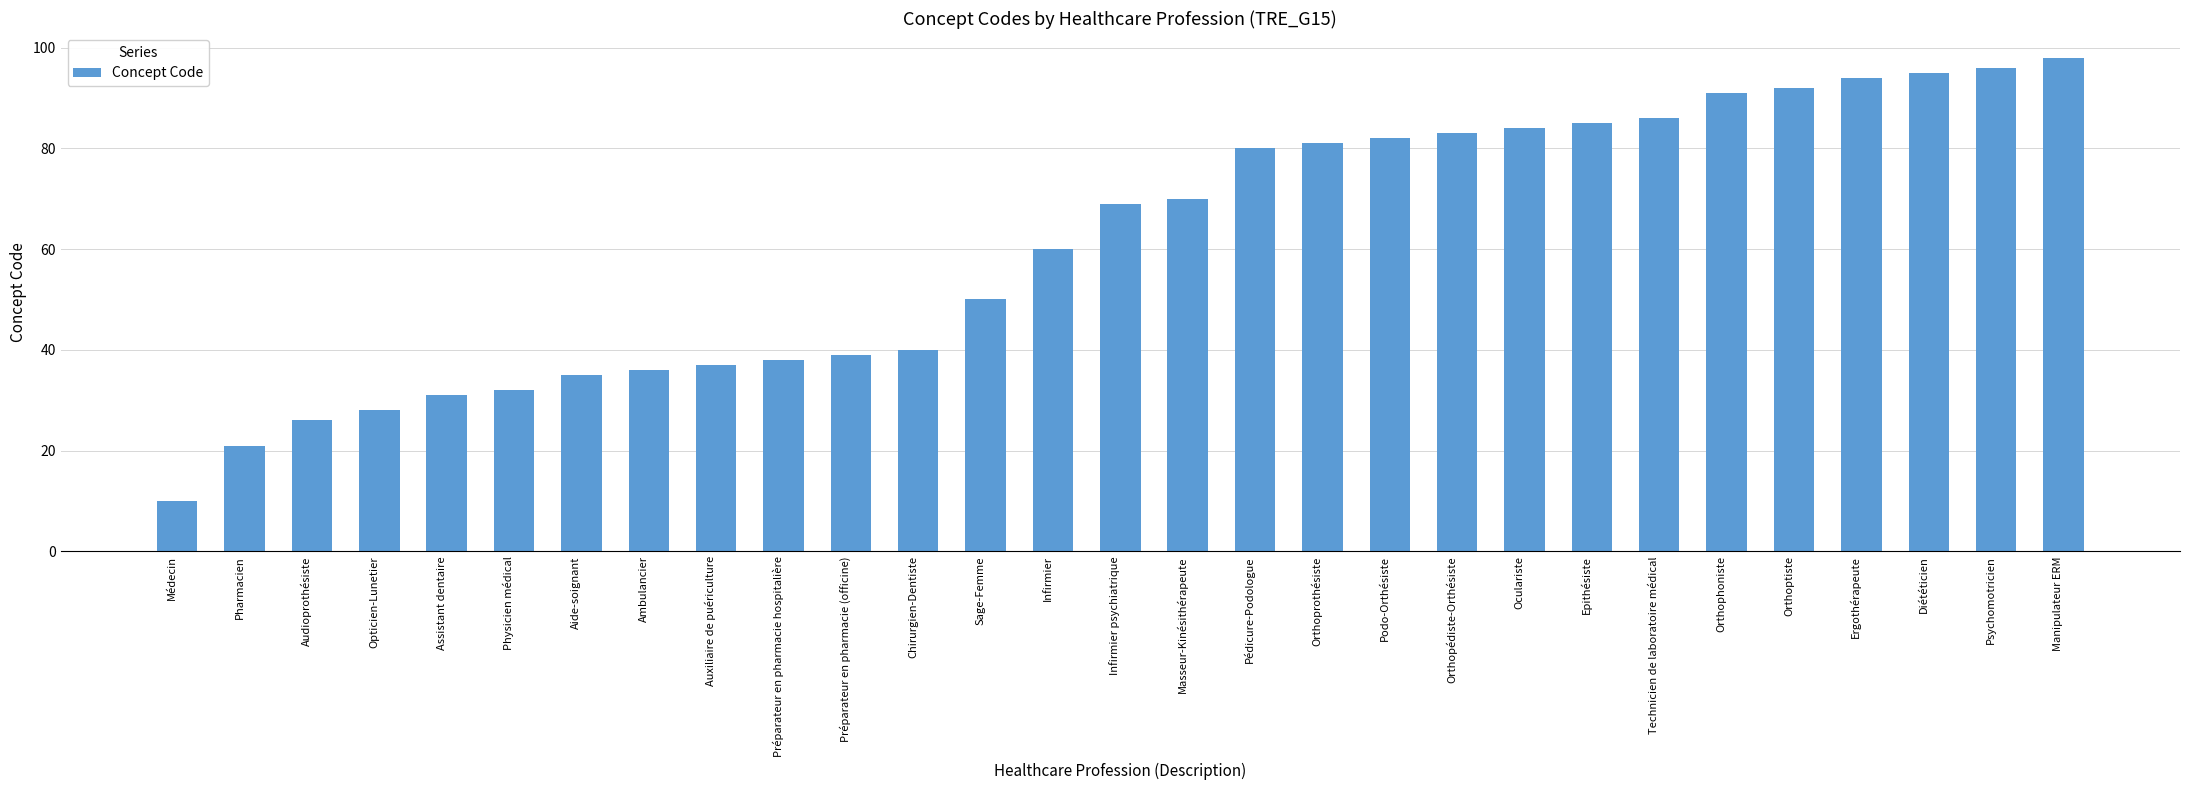

What is the approximate value at Manipulateur ERM?

98